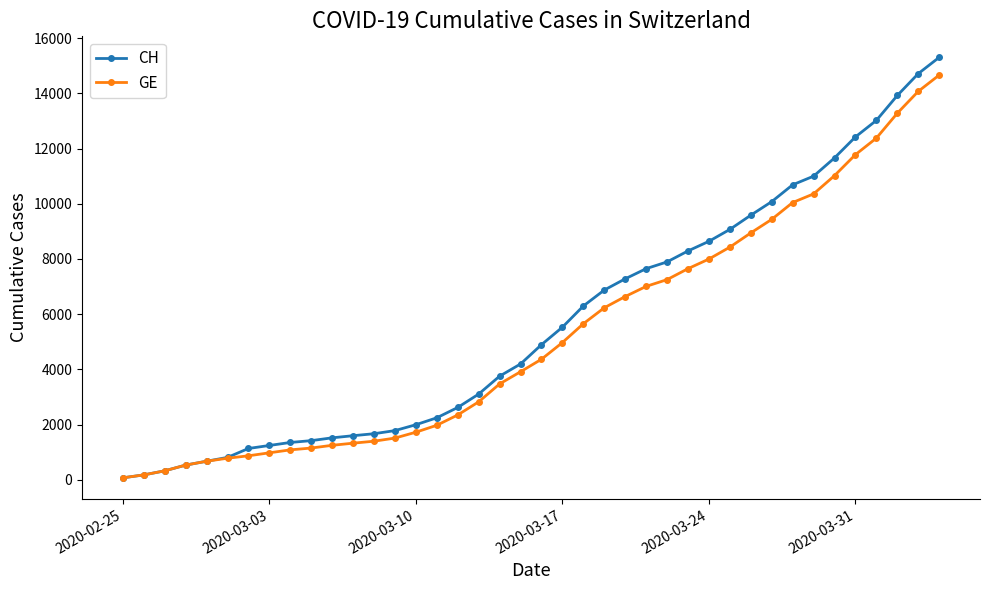

What is the maximum value shown in the chart?

15304